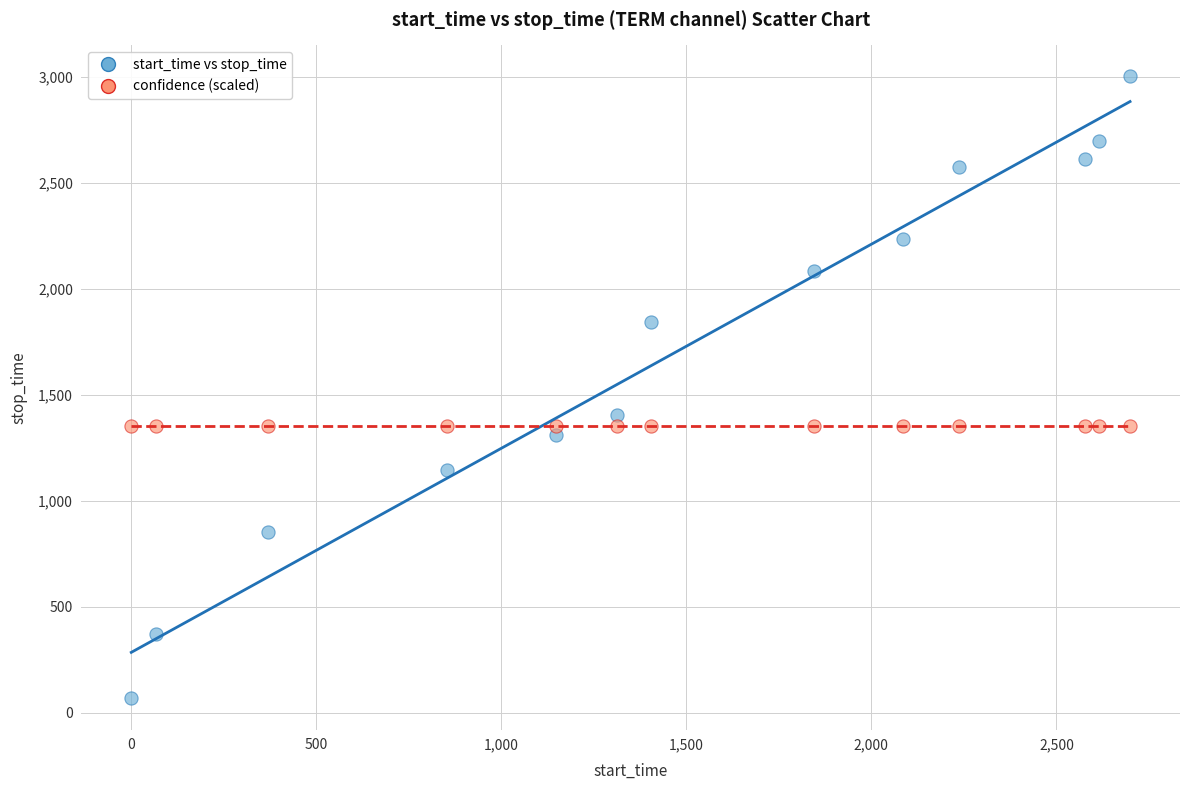

Which series contains the highest Y value?

start_time vs stop_time